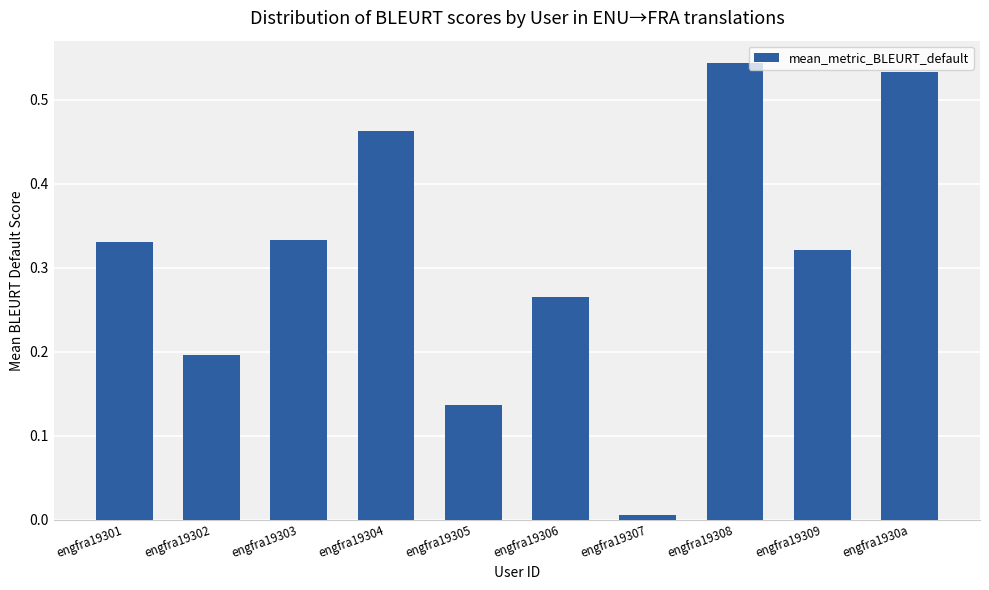

Does the chart contain stacked bars?

No